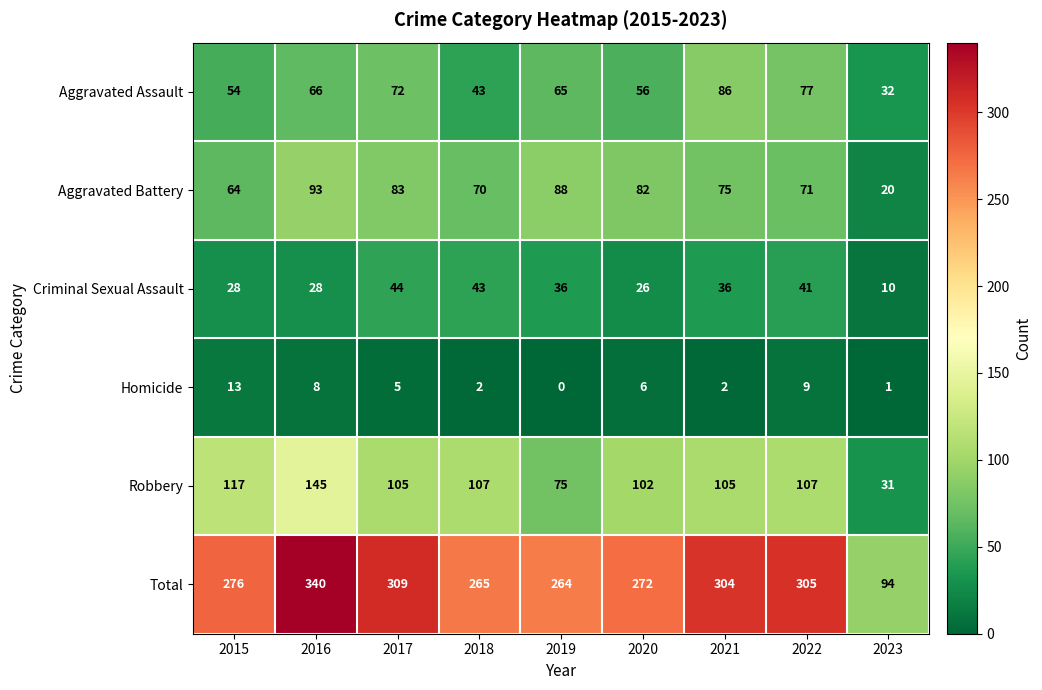

Where does the Criminal Sexual Assault series first go above 36?

2017